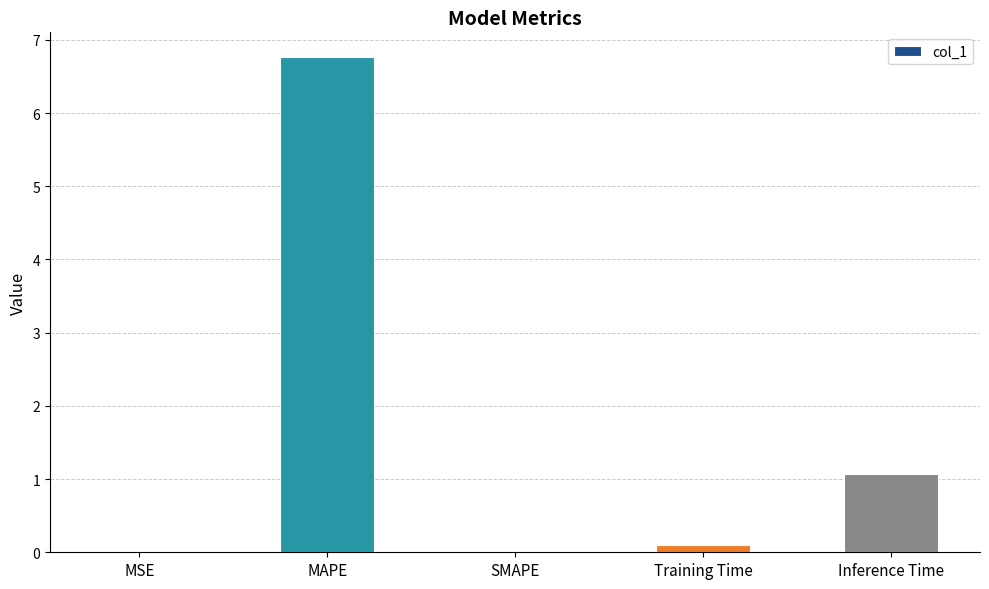

What is the sum of all values?

7.9